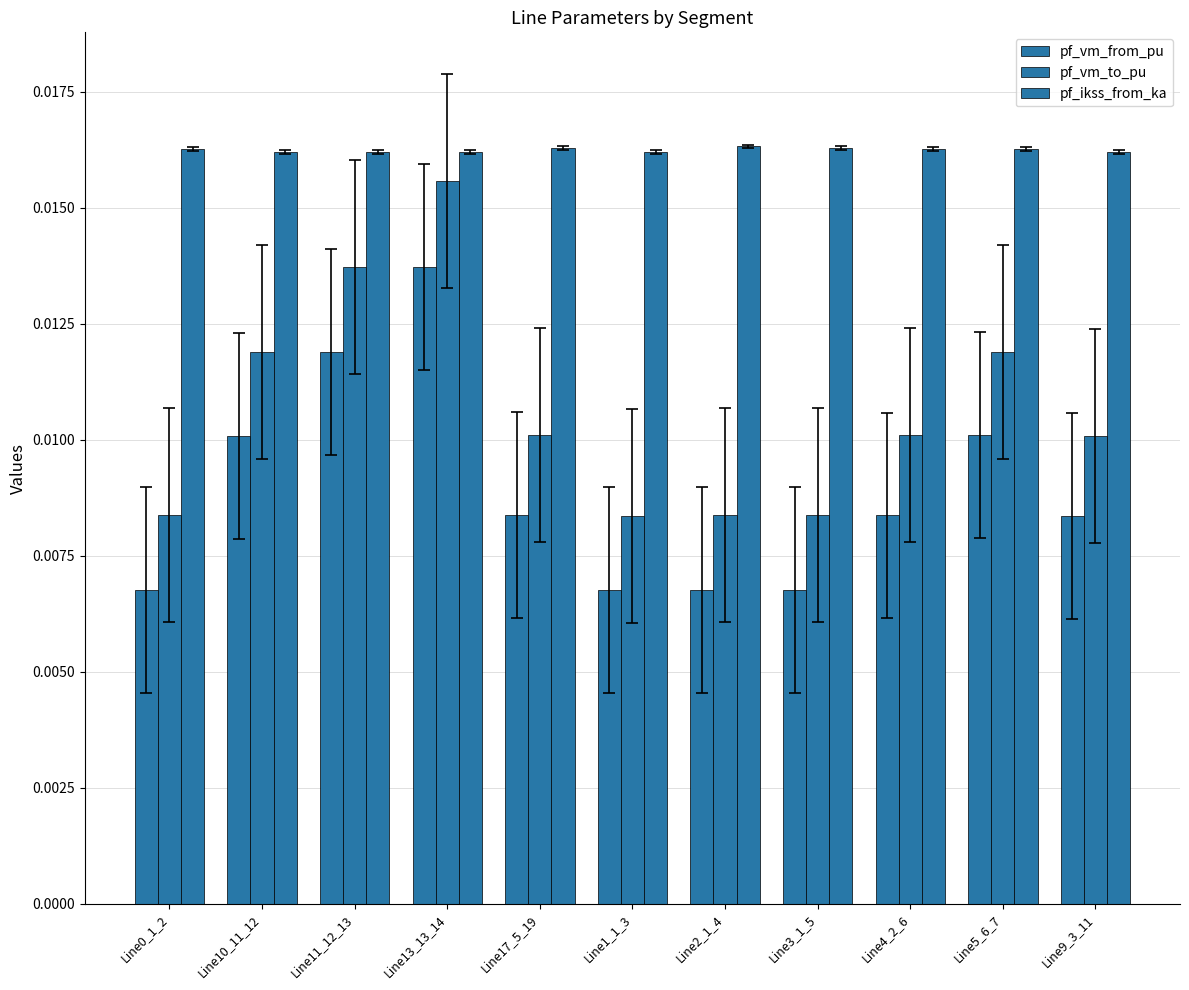

Rank the series by their average value, from lowest to highest.

pf_vm_from_pu, pf_vm_to_pu, pf_ikss_from_ka